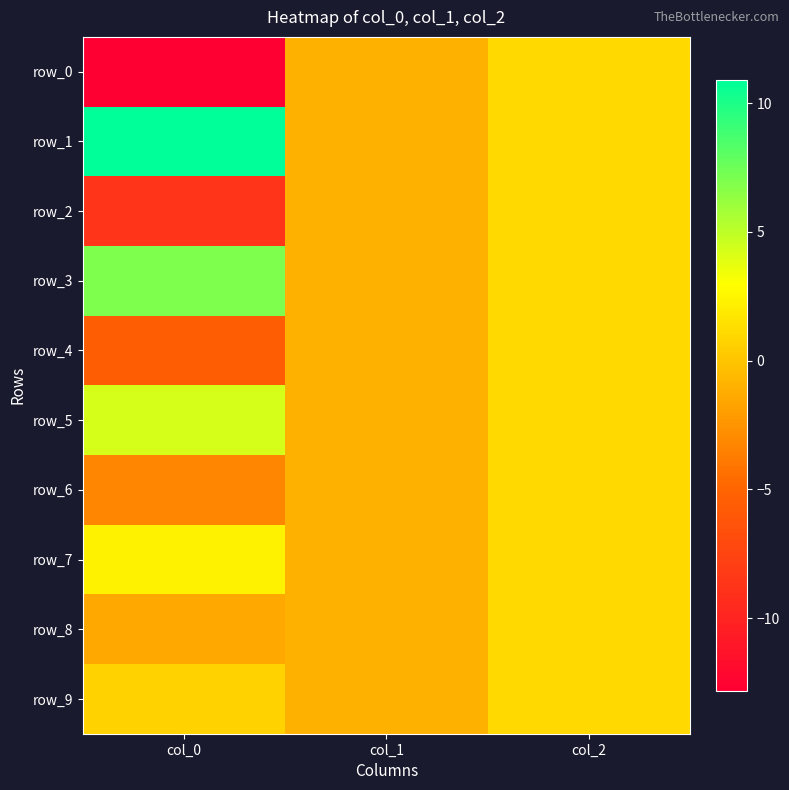

Reading left to right, extract all data points from this chart.

row_0: -12.8	-1.0	1.0
row_1: 10.9	-1.0	1.0
row_2: -8.7	-1.0	1.0
row_3: 7.0	-1.0	1.0
row_4: -5.5	-1.0	1.0
row_5: 4.3	-1.0	1.0
row_6: -3.2	-1.0	1.0
row_7: 2.3	-1.0	1.0
row_8: -1.4	-1.0	1.0
row_9: 0.6	-1.0	1.0